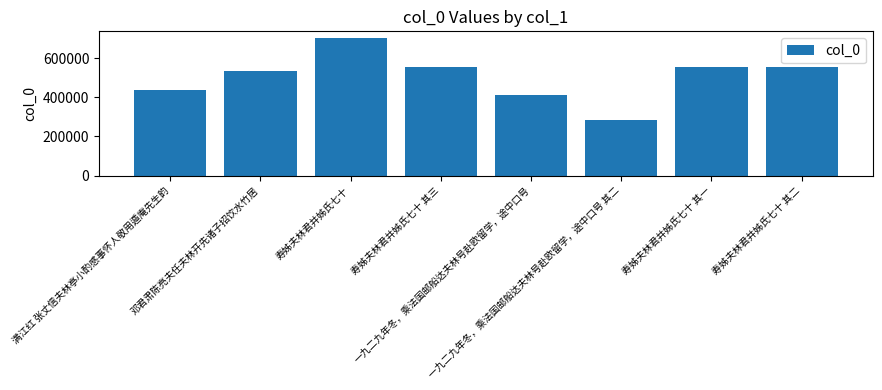

The value at 寿姊夫林君并姊氏七十 其三 is 796750. True or false?

False